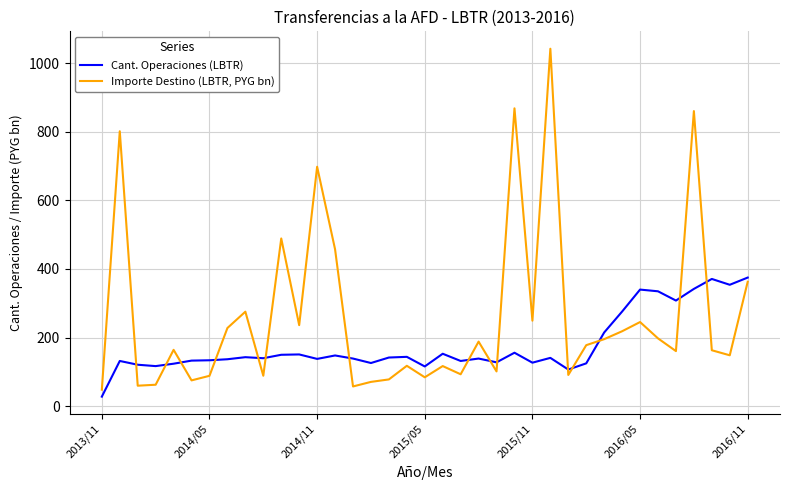

Which series has the largest total across all categories?

Importe Destino (LBTR, PYG bn)